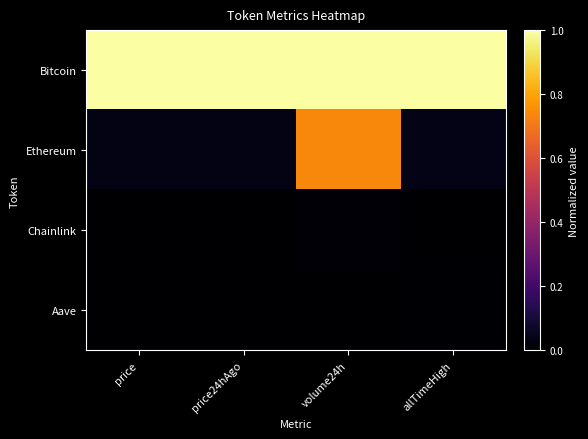

Which series has the largest total across all categories?

Bitcoin